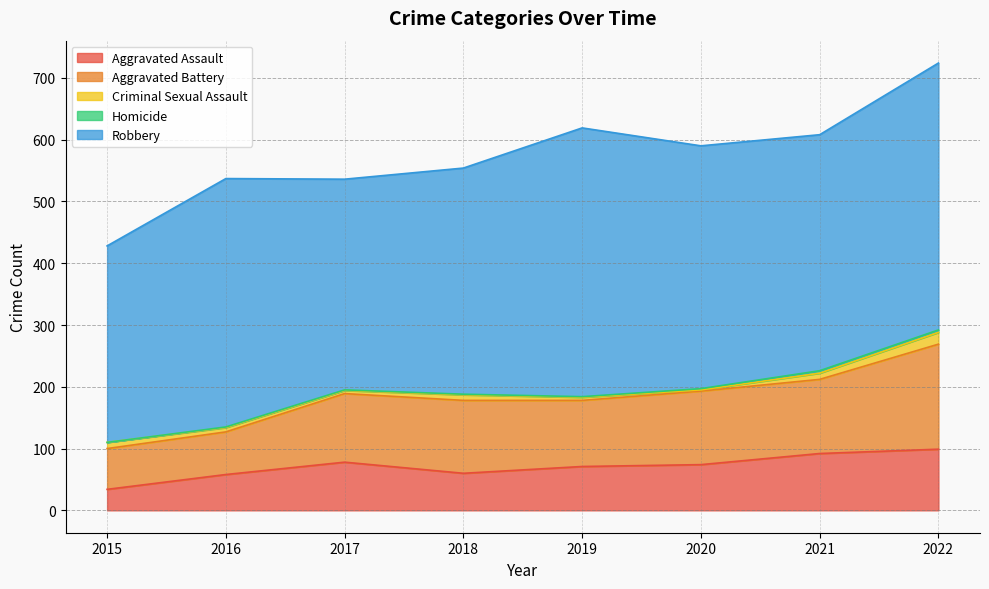

The value of Criminal Sexual Assault at 2021 is 6. True or false?

False